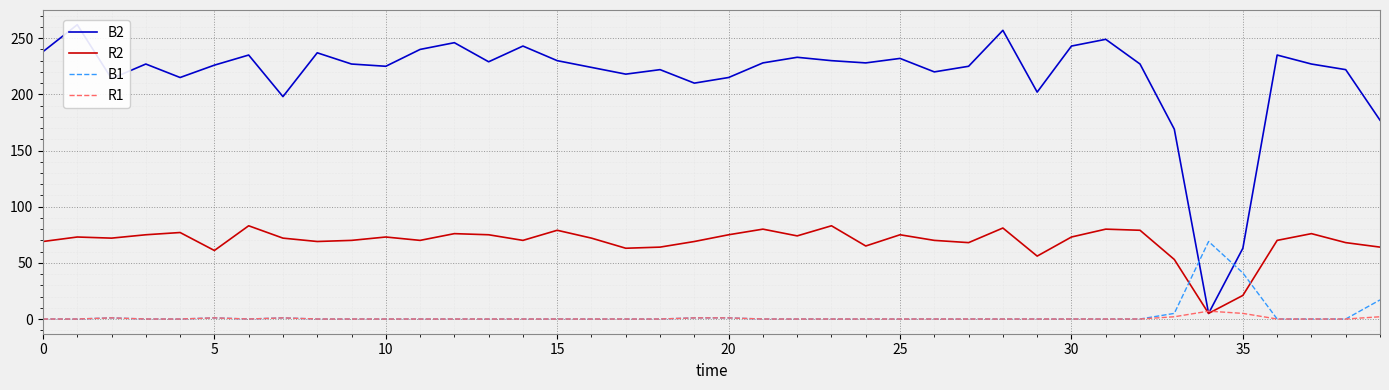

The value of R2 at 25 is 38. True or false?

False